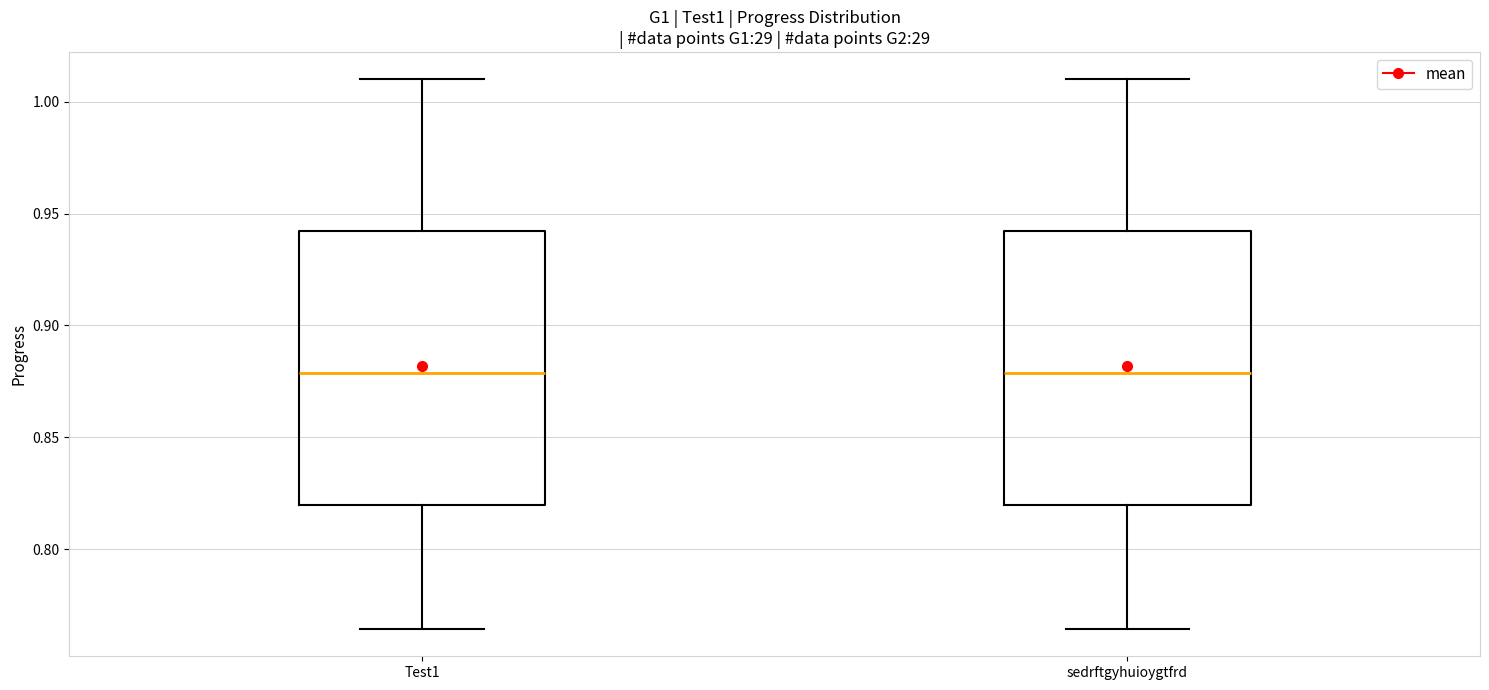

Where does the median line of the box for Test1 sit on the y-axis? The values are not printed on the chart, so give them approximately, as read against the axis.

0.880